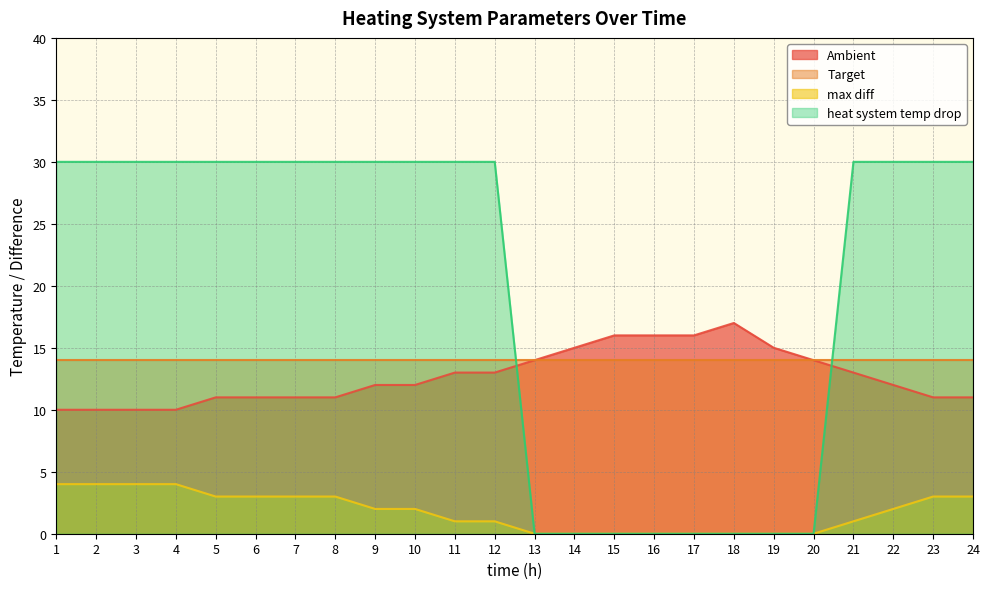

Is the value of max diff at 10 greater than the value of Ambient at 13?

No